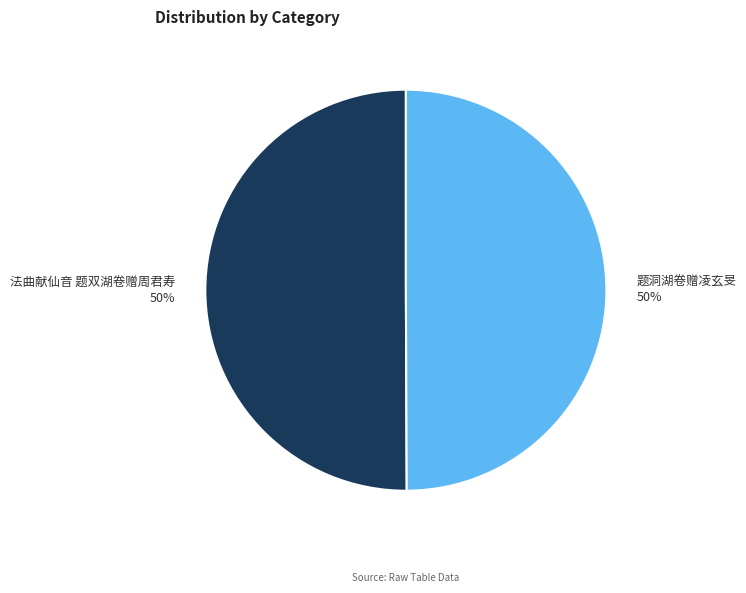

The 法曲献仙音 题双湖卷赠周君寿 slice represents 41% of the pie. True or false?

False